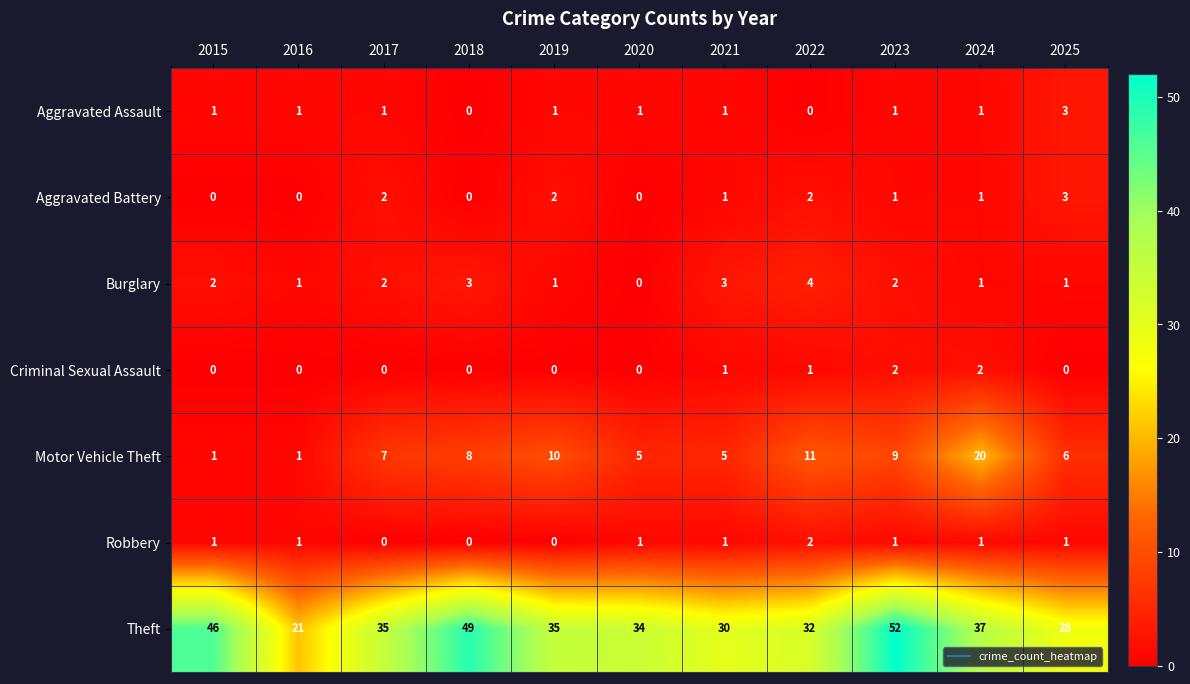

Which category has the highest value across all series?

2023